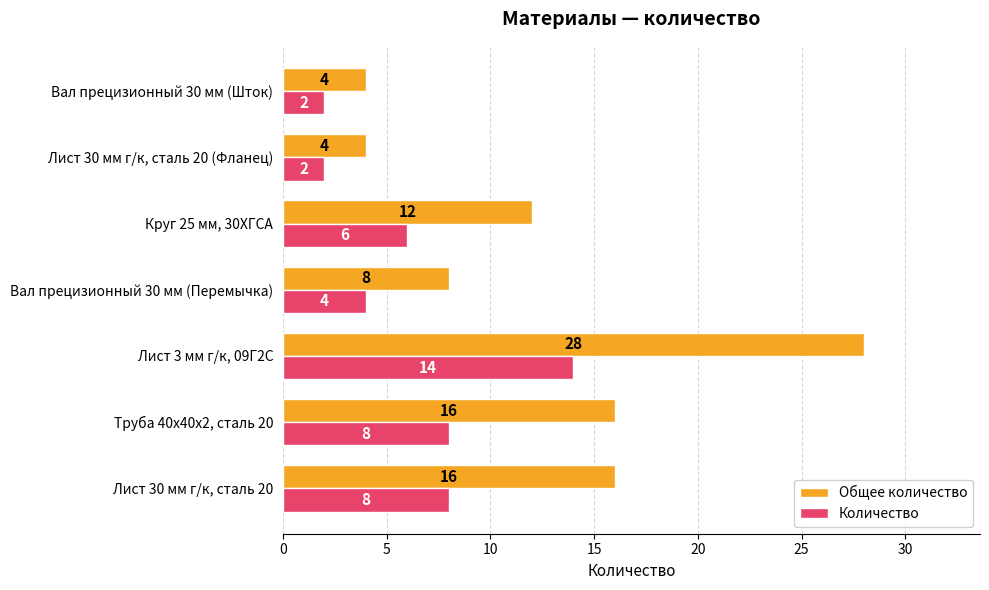

The Количество series shows 14 at Лист 3 мм г/к, 09Г2С. True or false?

True